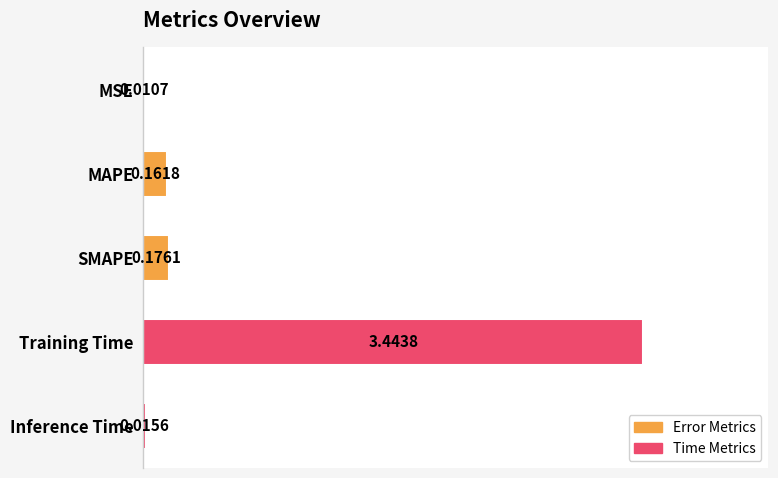

What is the sum of all values?

3.8